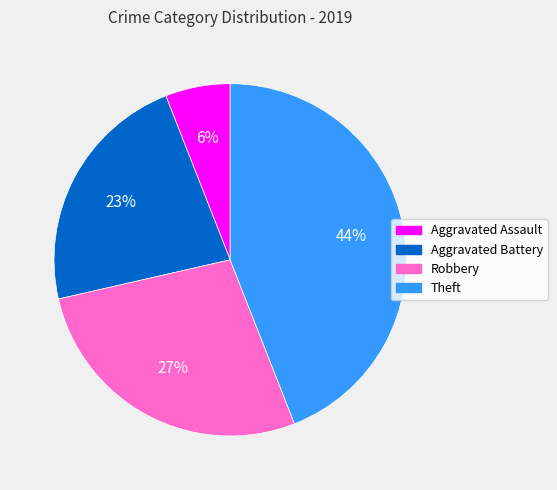

Which slice is the smallest?

Aggravated Assault